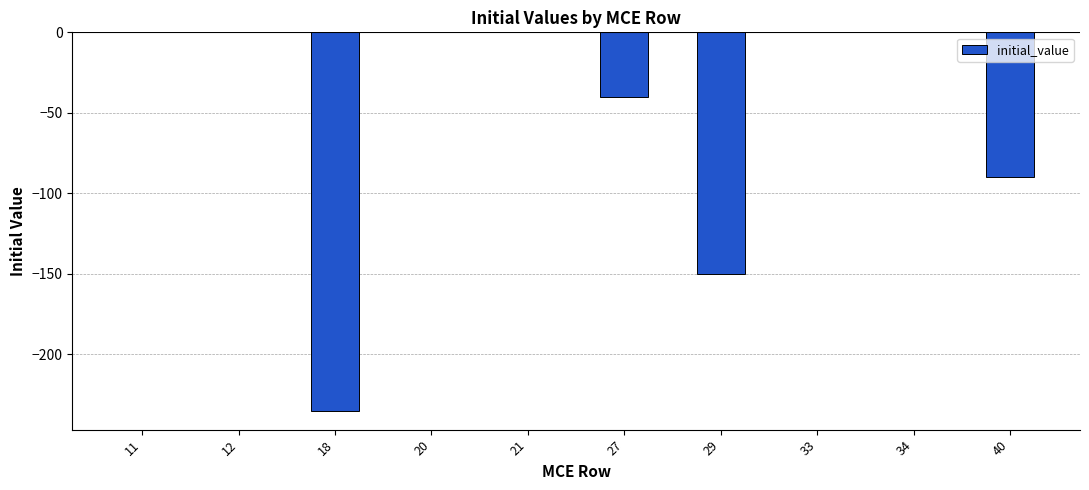

True or false: the data shows -150.0 at 29.

True